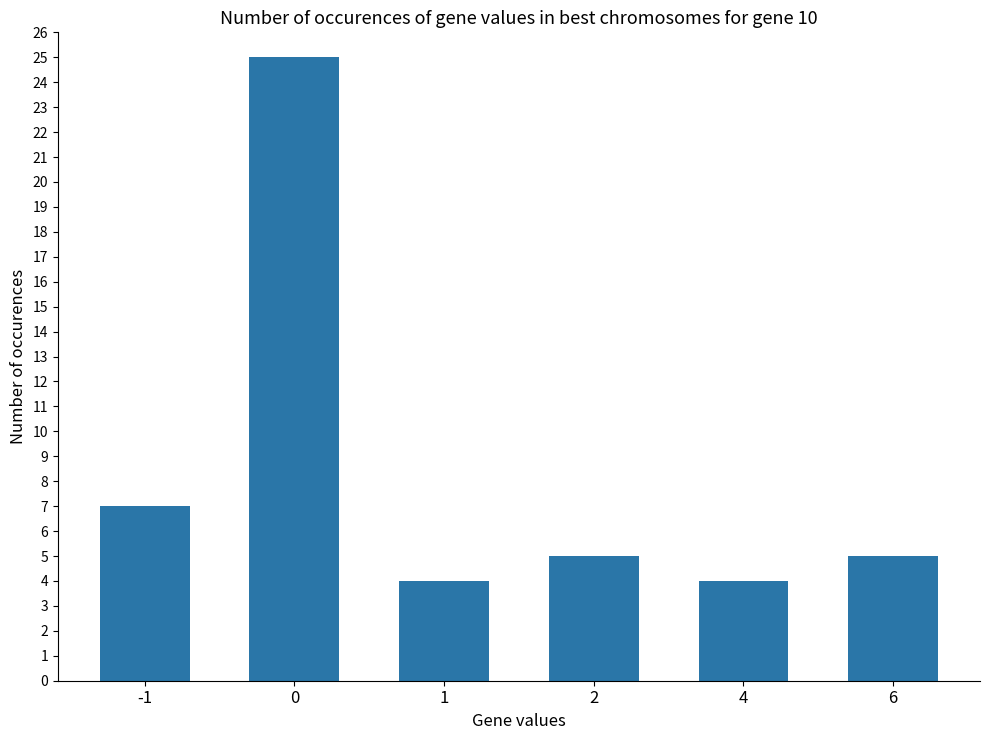

What is the maximum value shown in the chart?

25